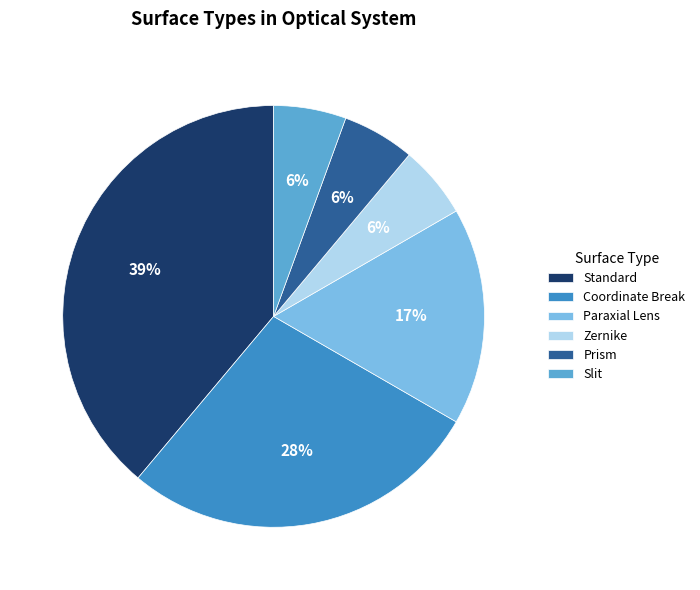

What percentage is the Prism slice, to the nearest percent?

6%